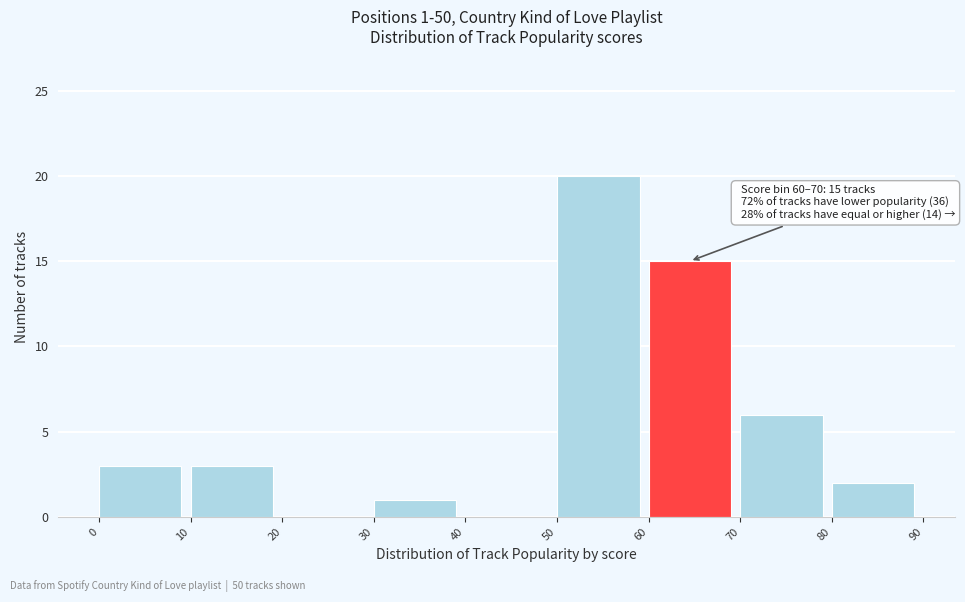

Which range on the x-axis has the tallest bar?

50 to 60